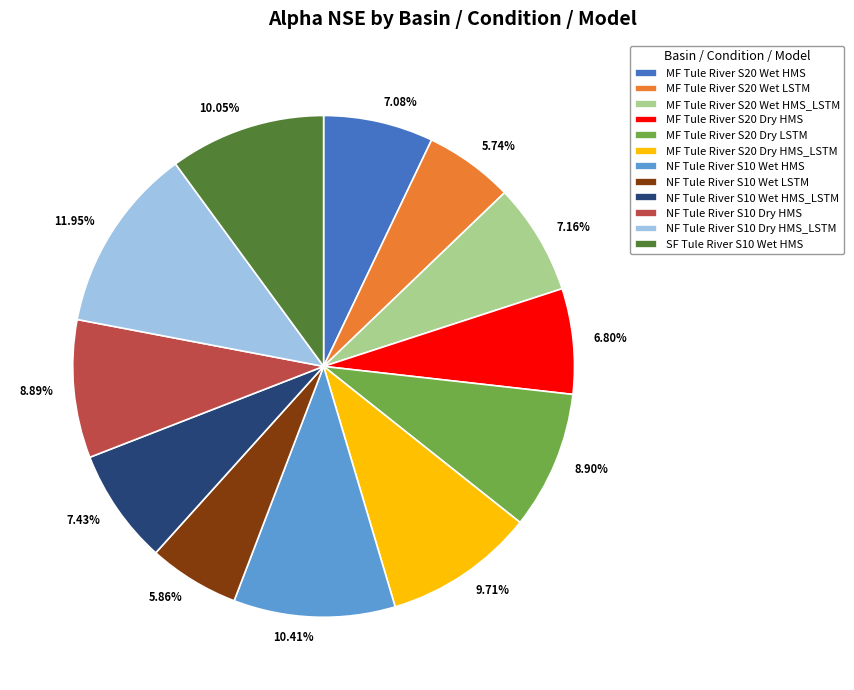

Combined, do NF Tule River S10 Wet LSTM and NF Tule River S10 Wet HMS account for over 50%?

No